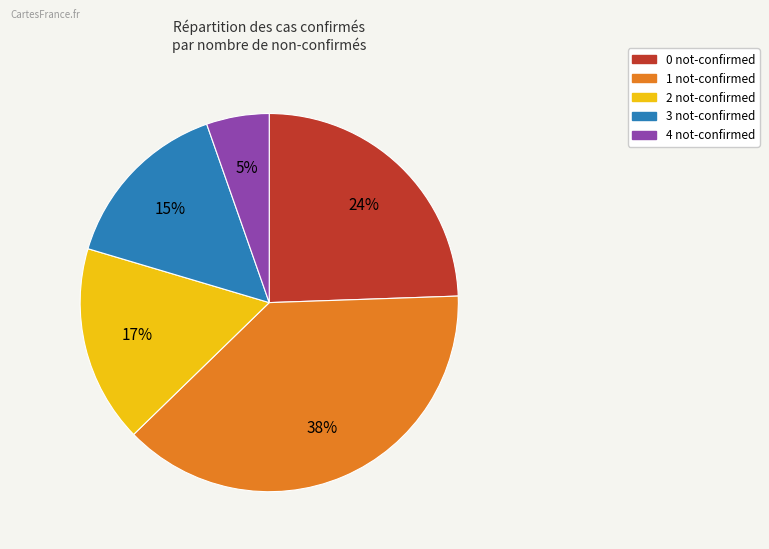

What percentage is the 3 not-confirmed slice, to the nearest percent?

15%